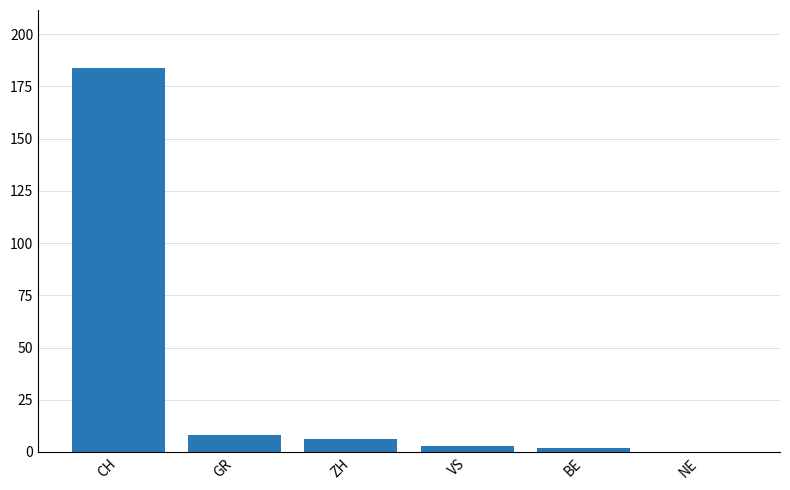

Reading left to right, extract all data points from this chart.

184	8	6	3	2	0